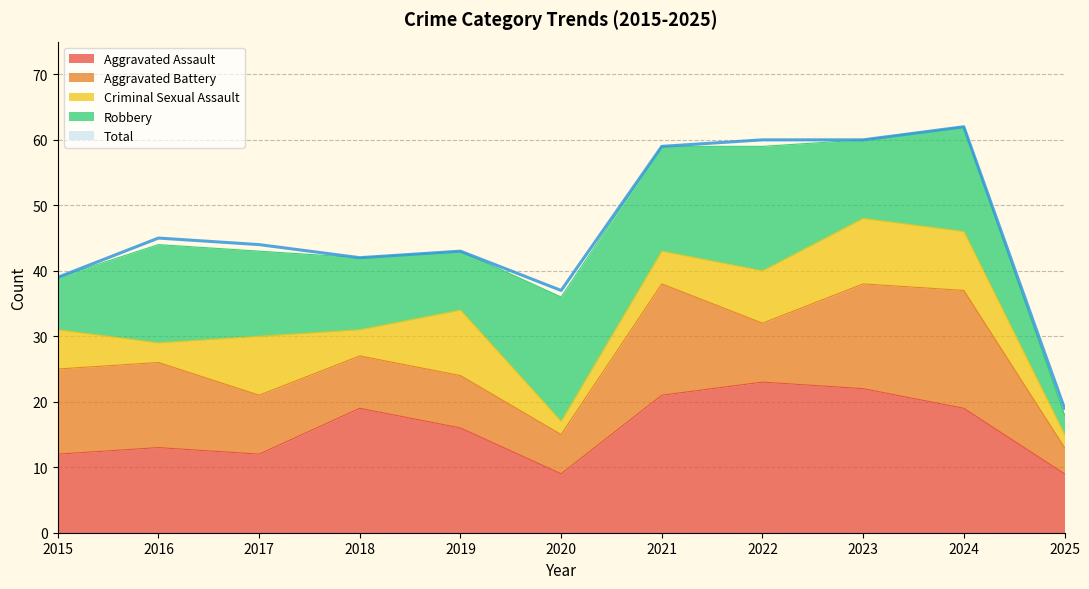

What are all the series names shown in the legend?

Aggravated Assault, Aggravated Battery, Criminal Sexual Assault, Robbery, Total